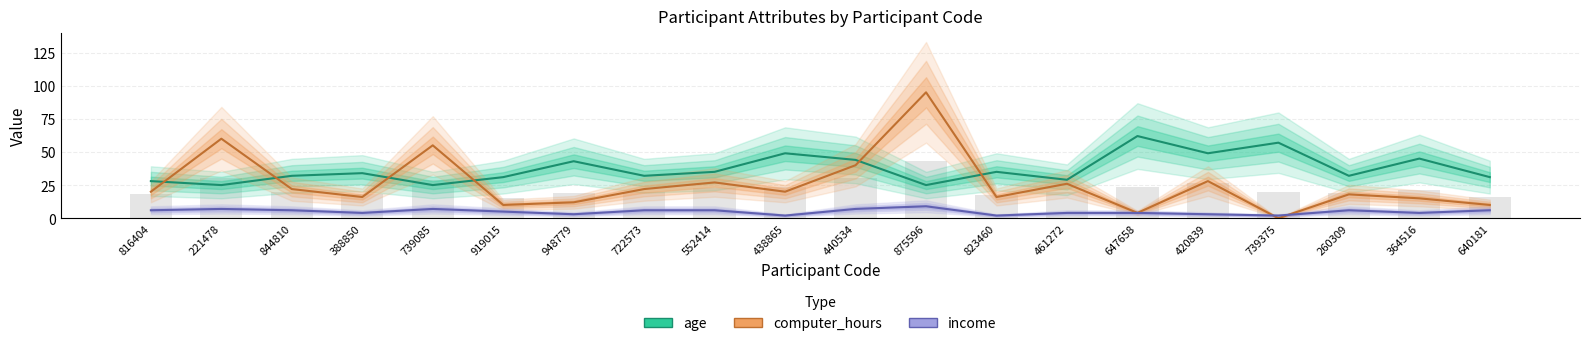

At how many categories does at least one series exceed 23?

20